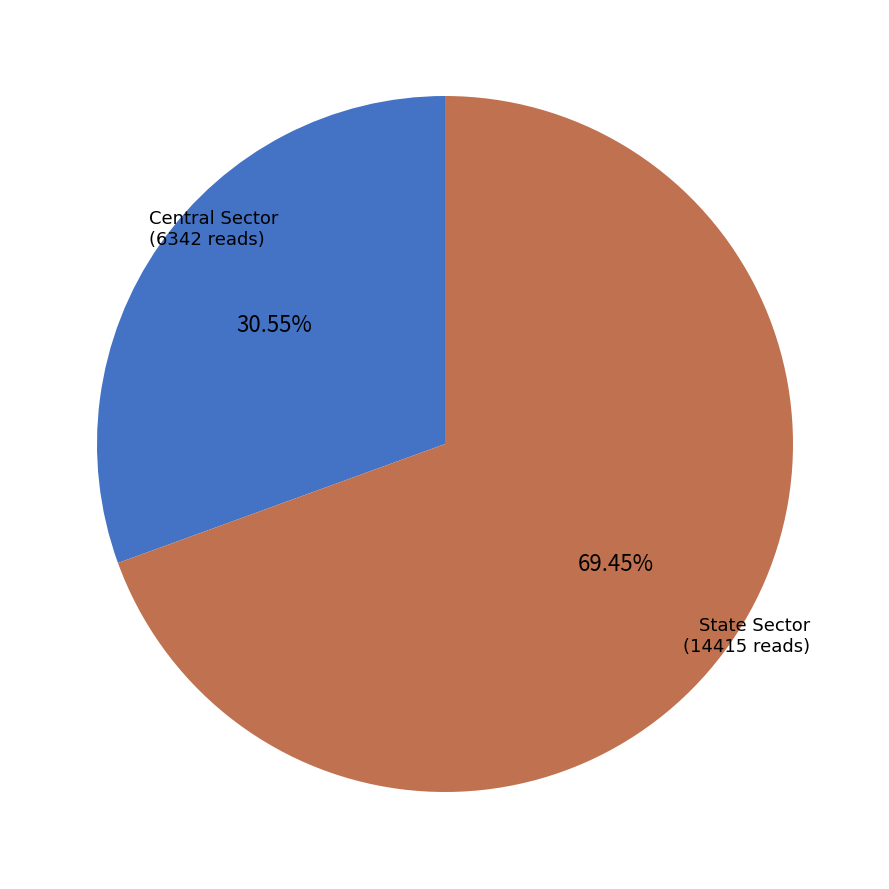

Does any single category account for the majority?

Yes